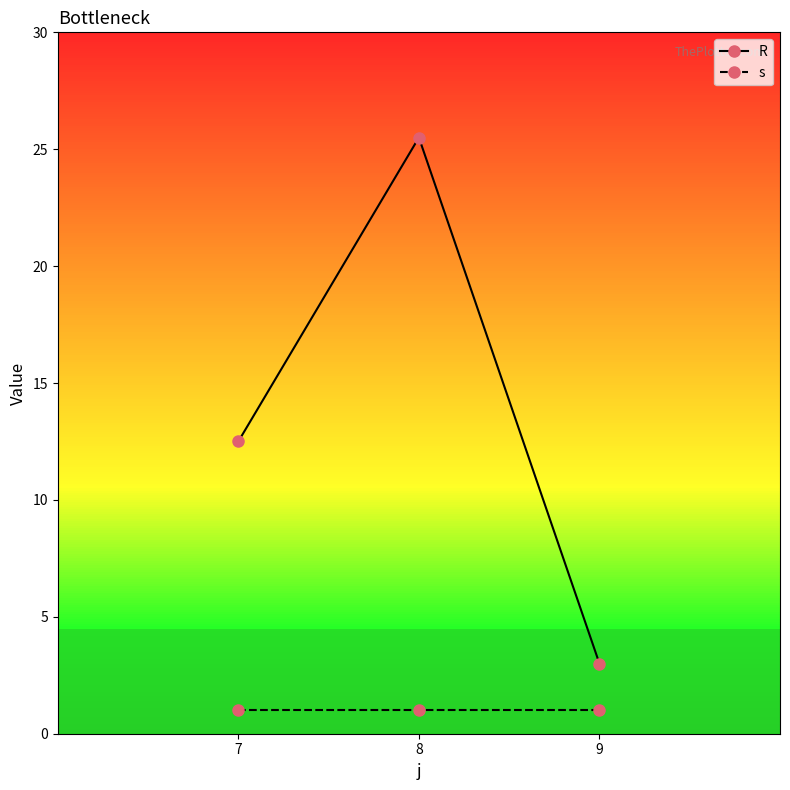

Rank the series at 7 from lowest to highest value.

s, R